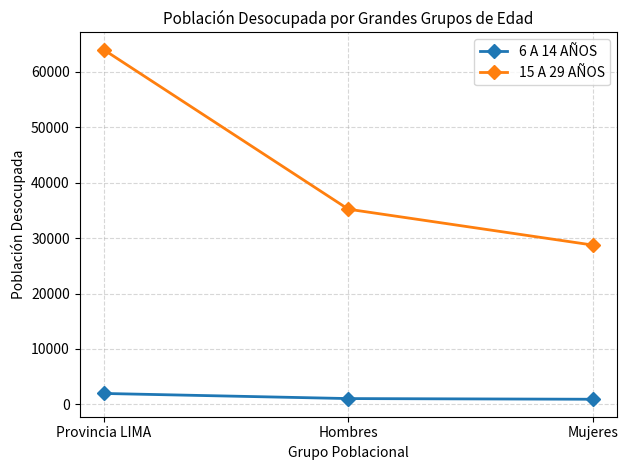

What are all the series names shown in the legend?

6 A 14 AÑOS, 15 A 29 AÑOS